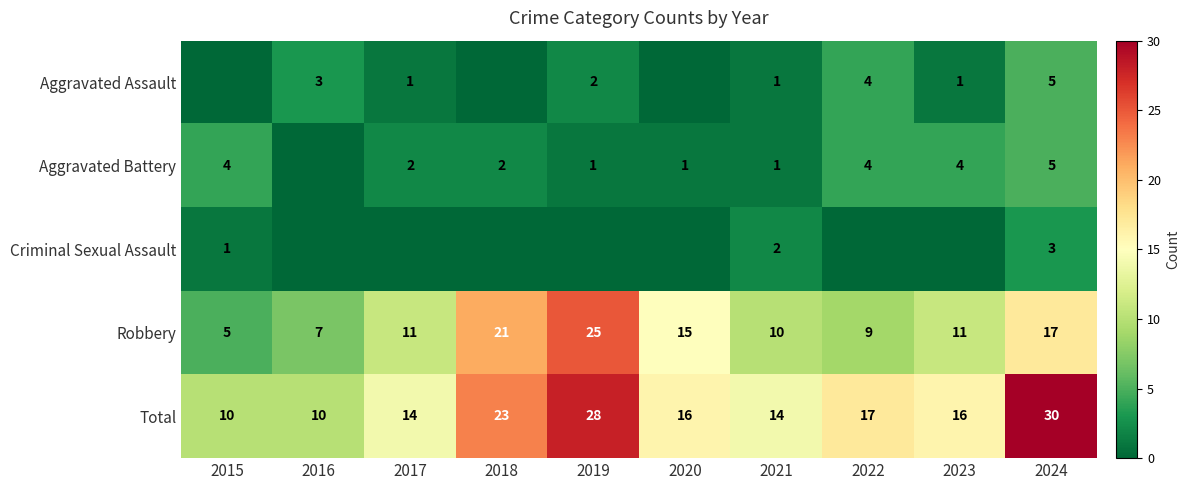

Is it true that Total equals 14 at 2021?

True